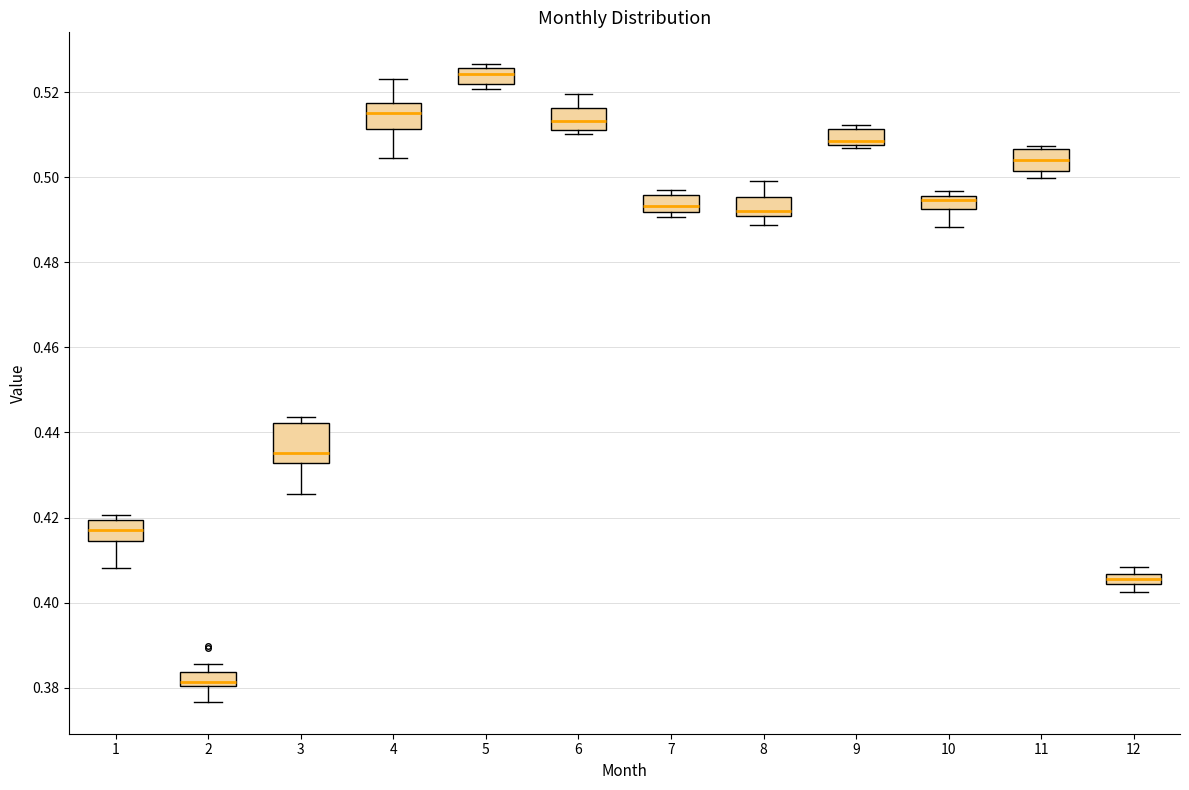

Where is the upper edge of the box at x = 8 on the y-axis? The values are not printed on the chart, so give them approximately, as read against the axis.

0.496